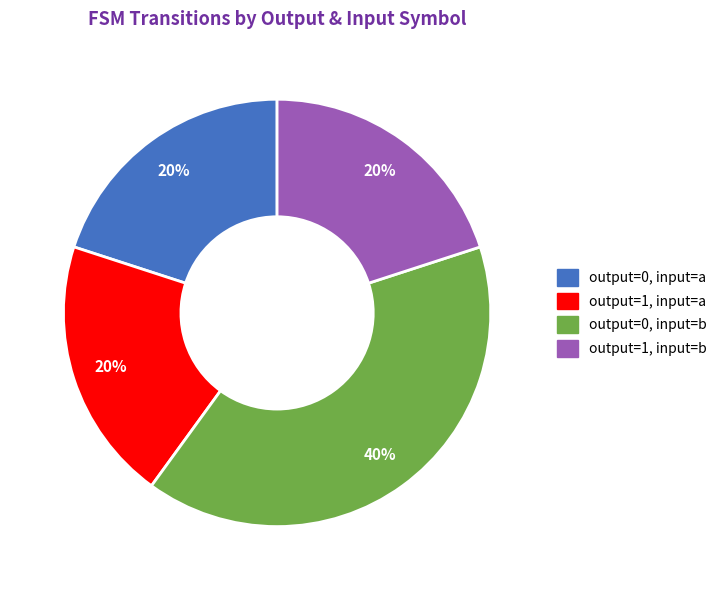

Which has a higher value, output=0, input=b or output=1, input=b?

output=0, input=b